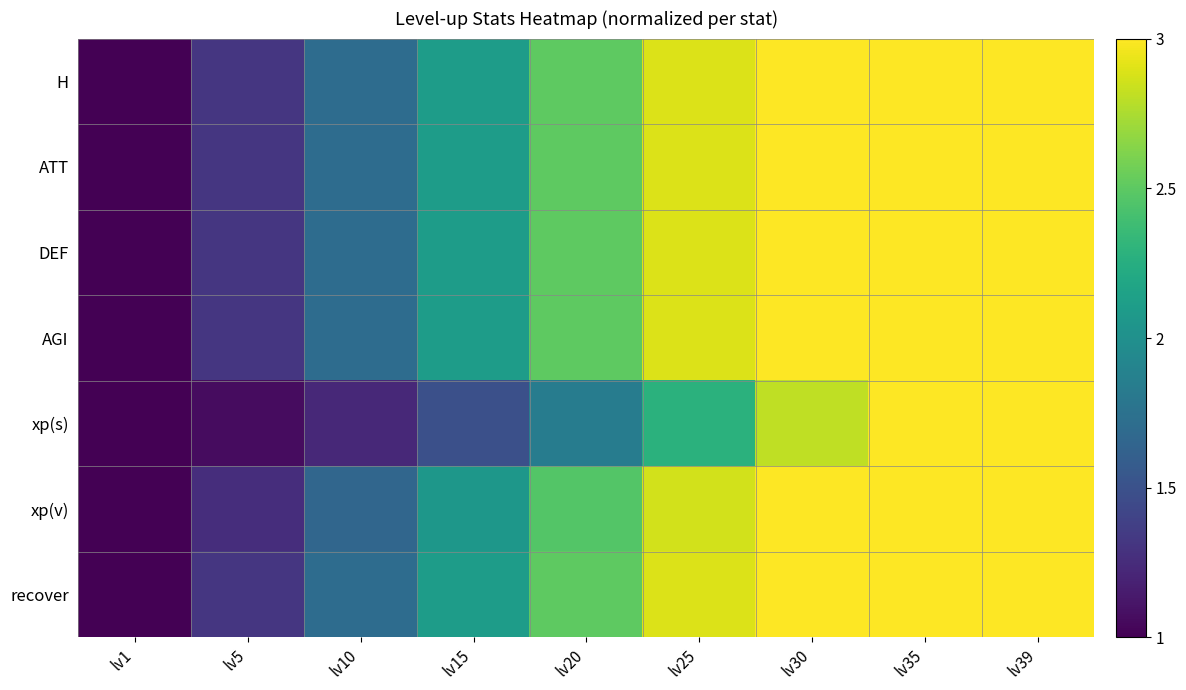

Reading left to right, transcribe all the data shown in this chart.

H: lv1=1.0	lv5=1.3	lv10=1.7	lv15=2.1	lv20=2.5	lv25=2.9	lv30=3.3	lv35=3.7	lv39=4.0
ATT: lv1=1.0	lv5=1.3	lv10=1.7	lv15=2.1	lv20=2.5	lv25=2.9	lv30=3.3	lv35=3.7	lv39=4.0
DEF: lv1=1.0	lv5=1.3	lv10=1.7	lv15=2.1	lv20=2.5	lv25=2.9	lv30=3.3	lv35=3.7	lv39=4.0
AGI: lv1=1.0	lv5=1.3	lv10=1.7	lv15=2.1	lv20=2.5	lv25=2.9	lv30=3.3	lv35=3.7	lv39=4.0
xp(s): lv1=1.0	lv5=1.1	lv10=1.2	lv15=1.5	lv20=1.8	lv25=2.3	lv30=2.8	lv35=3.4	lv39=4.0
xp(v): lv1=1.0	lv5=1.3	lv10=1.7	lv15=2.1	lv20=2.5	lv25=2.9	lv30=3.3	lv35=3.7	lv39=4.0
recover: lv1=1.0	lv5=1.3	lv10=1.7	lv15=2.1	lv20=2.5	lv25=2.9	lv30=3.3	lv35=3.7	lv39=4.0